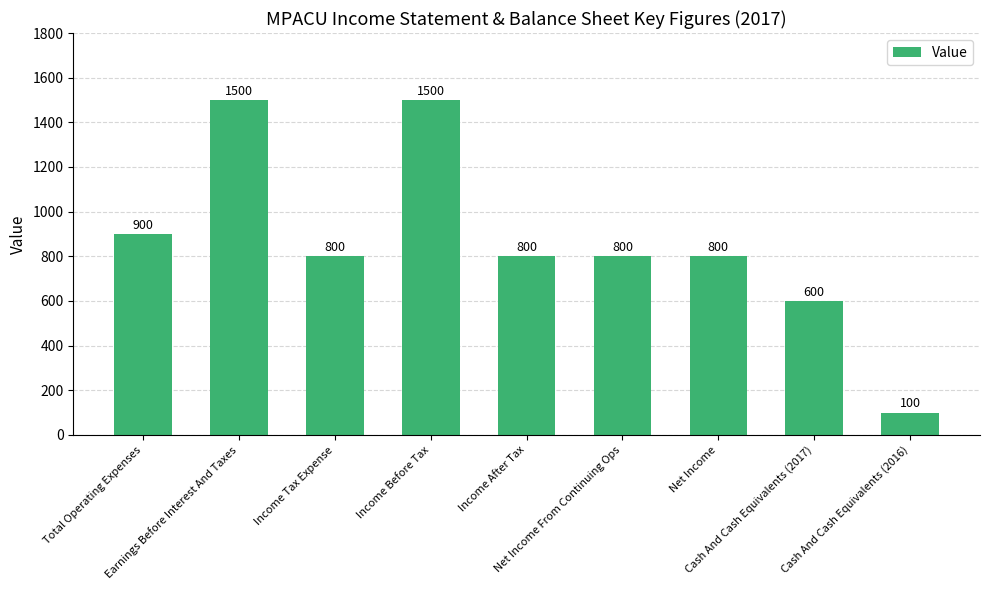

What is the difference between the second highest and second lowest values?

900